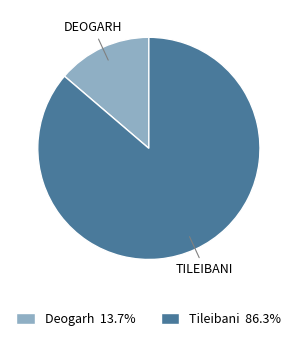

Rank the categories by value from highest to lowest.

Tileibani, Deogarh